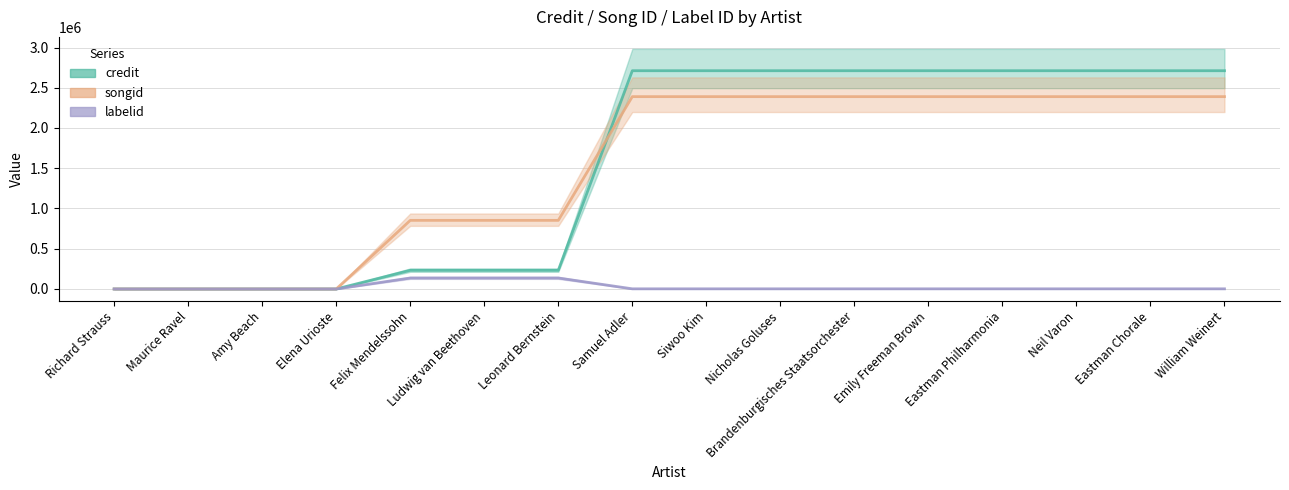

Reading left to right, list all the values displayed in this chart.

credit: Richard Strauss=0.0	Maurice Ravel=0.0	Amy Beach=0.0	Elena Urioste=0.0	Felix Mendelssohn=232022.3	Ludwig van Beethoven=232022.3	Leonard Bernstein=232022.3	Samuel Adler=2711560.0	Siwoo Kim=2711560.0	Nicholas Goluses=2711560.0	Brandenburgisches Staatsorchester=2711560.0	Emily Freeman Brown=2711560.0	Eastman Philharmonia=2711560.0	Neil Varon=2711560.0	Eastman Chorale=2711560.0	William Weinert=2711560.0
songid: Richard Strauss=0.0	Maurice Ravel=0.0	Amy Beach=0.0	Elena Urioste=0.0	Felix Mendelssohn=852530.7	Ludwig van Beethoven=852530.7	Leonard Bernstein=852530.7	Samuel Adler=2389624.0	Siwoo Kim=2389624.0	Nicholas Goluses=2389624.0	Brandenburgisches Staatsorchester=2389624.0	Emily Freeman Brown=2389624.0	Eastman Philharmonia=2389624.0	Neil Varon=2389624.0	Eastman Chorale=2389624.0	William Weinert=2389624.0
labelid: Richard Strauss=0.0	Maurice Ravel=0.0	Amy Beach=0.0	Elena Urioste=0.0	Felix Mendelssohn=136534.0	Ludwig van Beethoven=136534.0	Leonard Bernstein=136534.0	Samuel Adler=1995.6	Siwoo Kim=1995.6	Nicholas Goluses=1995.6	Brandenburgisches Staatsorchester=1995.6	Emily Freeman Brown=1995.6	Eastman Philharmonia=1995.6	Neil Varon=1995.6	Eastman Chorale=1995.6	William Weinert=1995.6